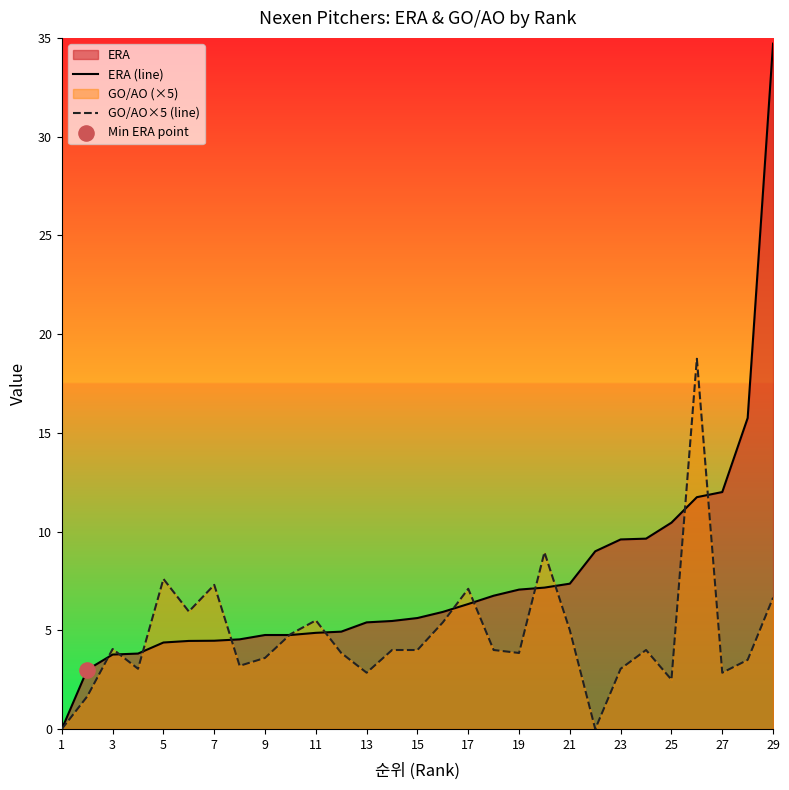

At how many categories does at least one series exceed 14?

3